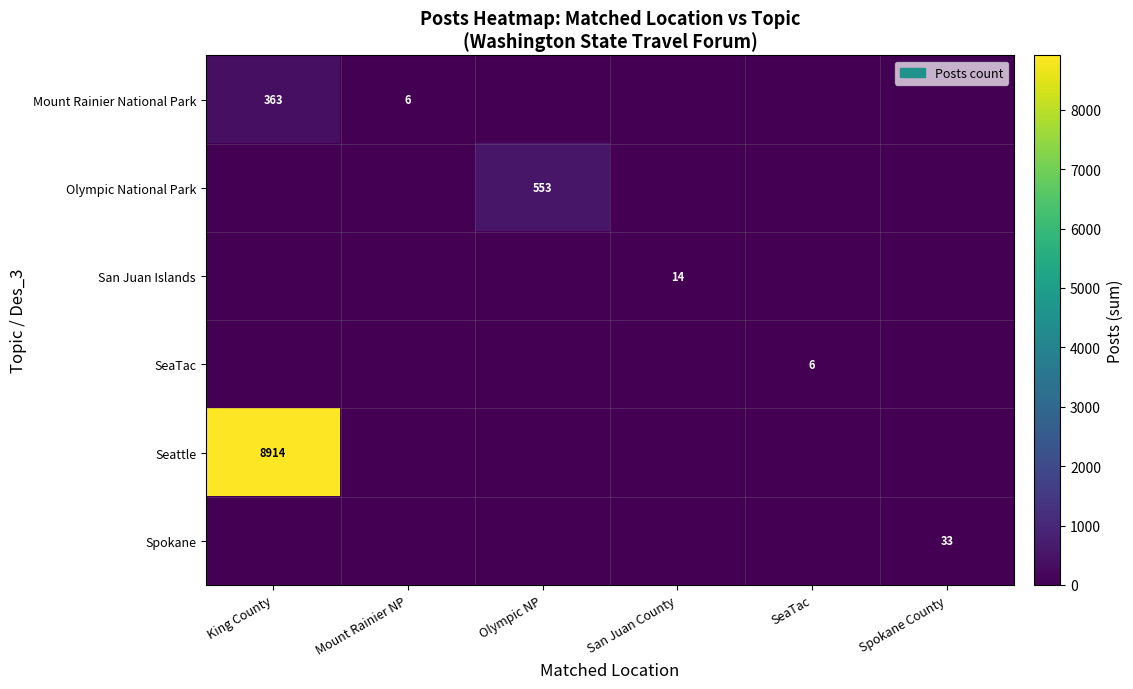

Is it true that San Juan Islands equals 7 at San Juan County?

False